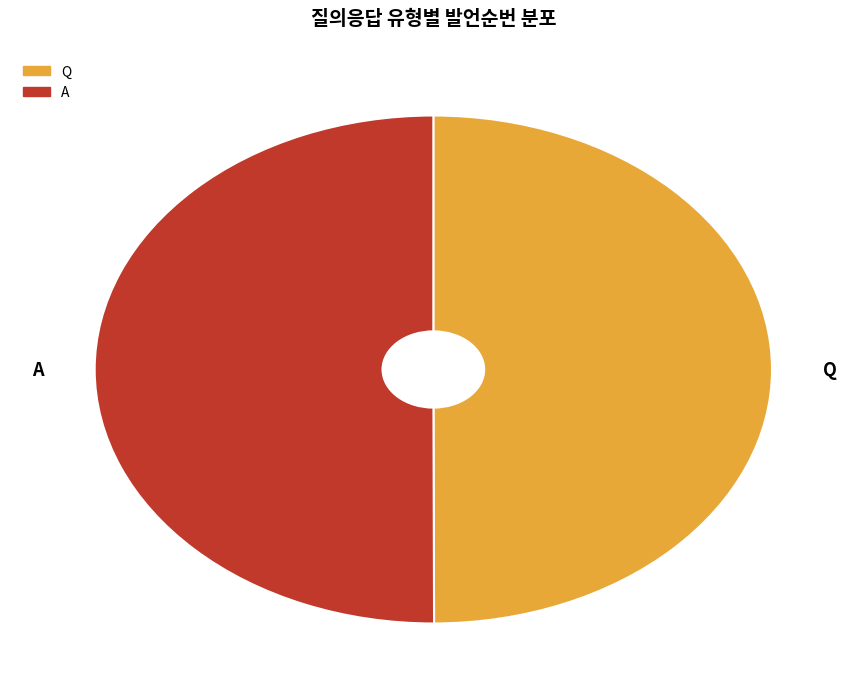

What is the ratio of the value at Q to the value at A?

1.0